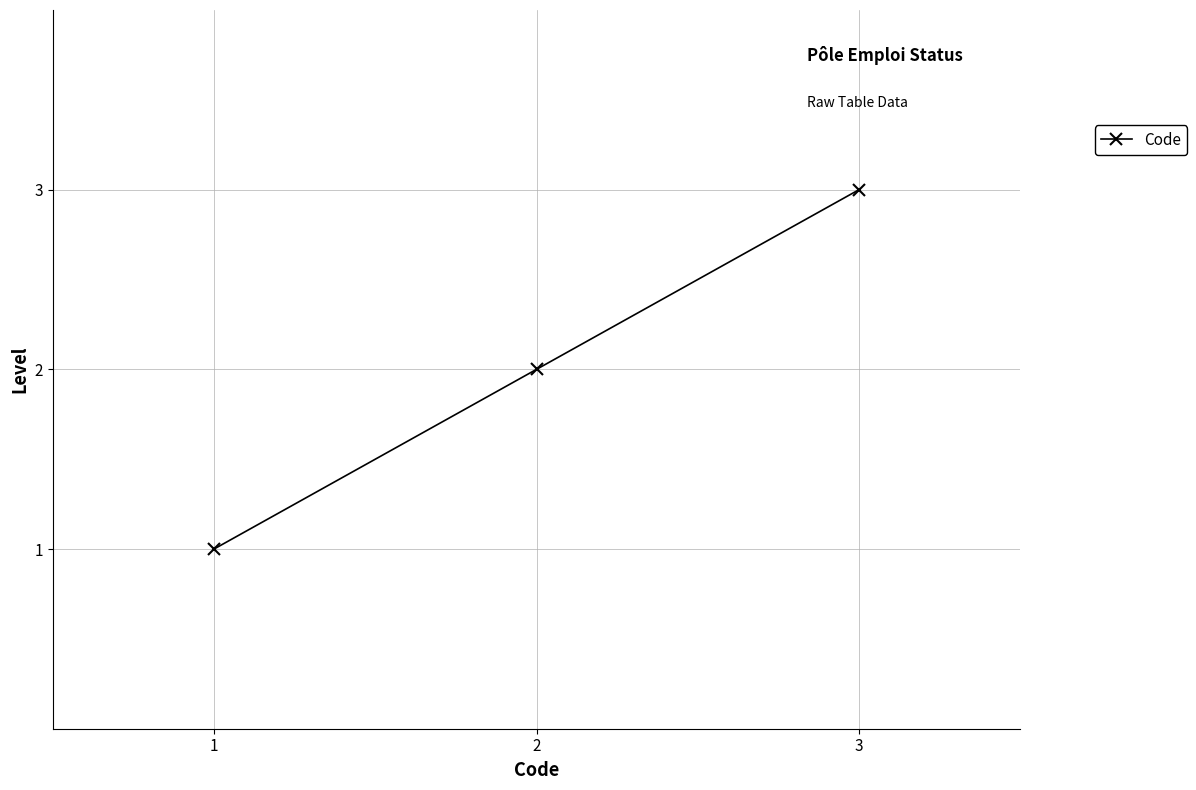

How many values are between 1 and 3?

3